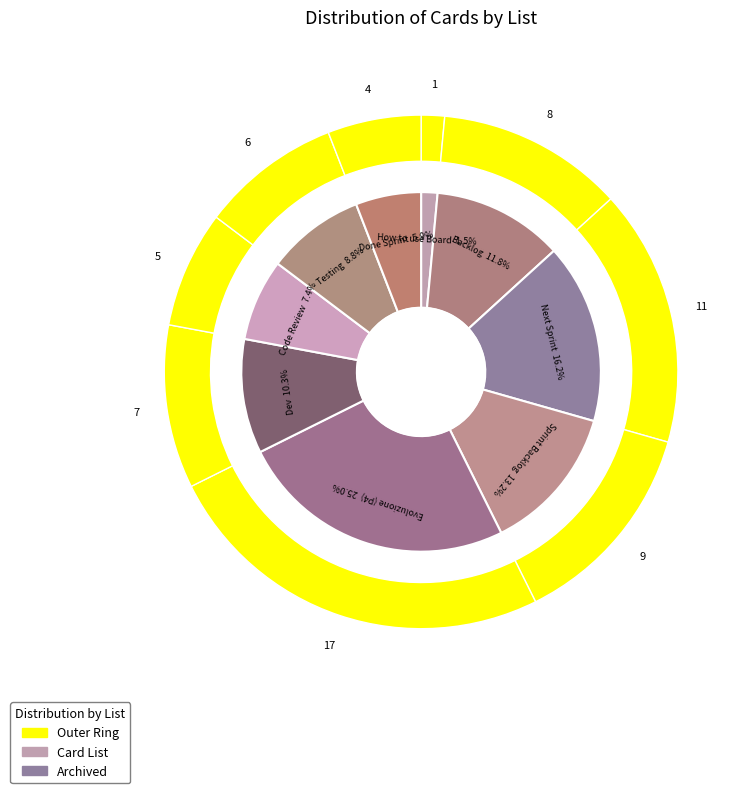

Rank the categories by value from highest to lowest.

Evoluzione di un sistema esistente (P4), [archived] Next Sprint, [archived] Sprint Backlog, [archived] Backlog, [archived] Dev, [archived] Testing, [archived] Code Review, [archived] Done Sprint DATE - DATE, [archived] How to use this Board